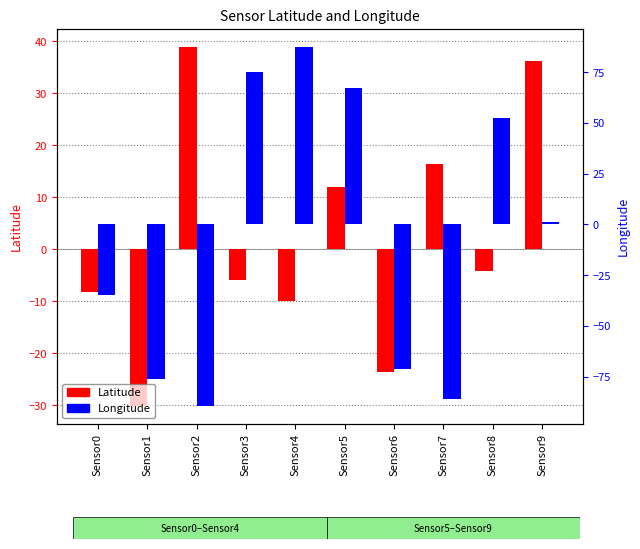

Reading left to right, what are all the values shown in this chart?

Latitude: -8.2	-30.1	38.9	-5.9	-10.1	11.9	-23.6	16.3	-4.2	36.3
Longitude: -34.8	-76.3	-89.2	75.3	87.6	67.0	-71.3	-86.2	52.6	1.3